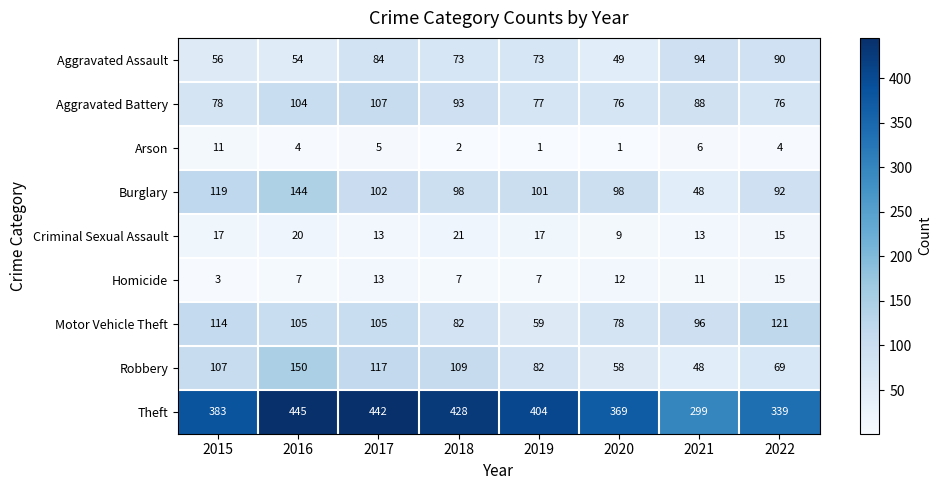

How many data points in Robbery are less than 107?

4